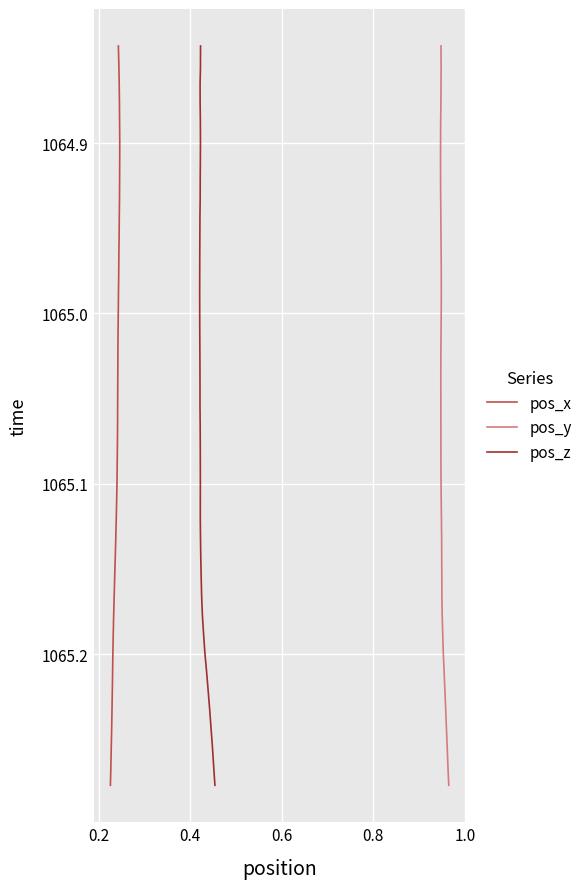

How many data points in pos_x are above 1065?

25